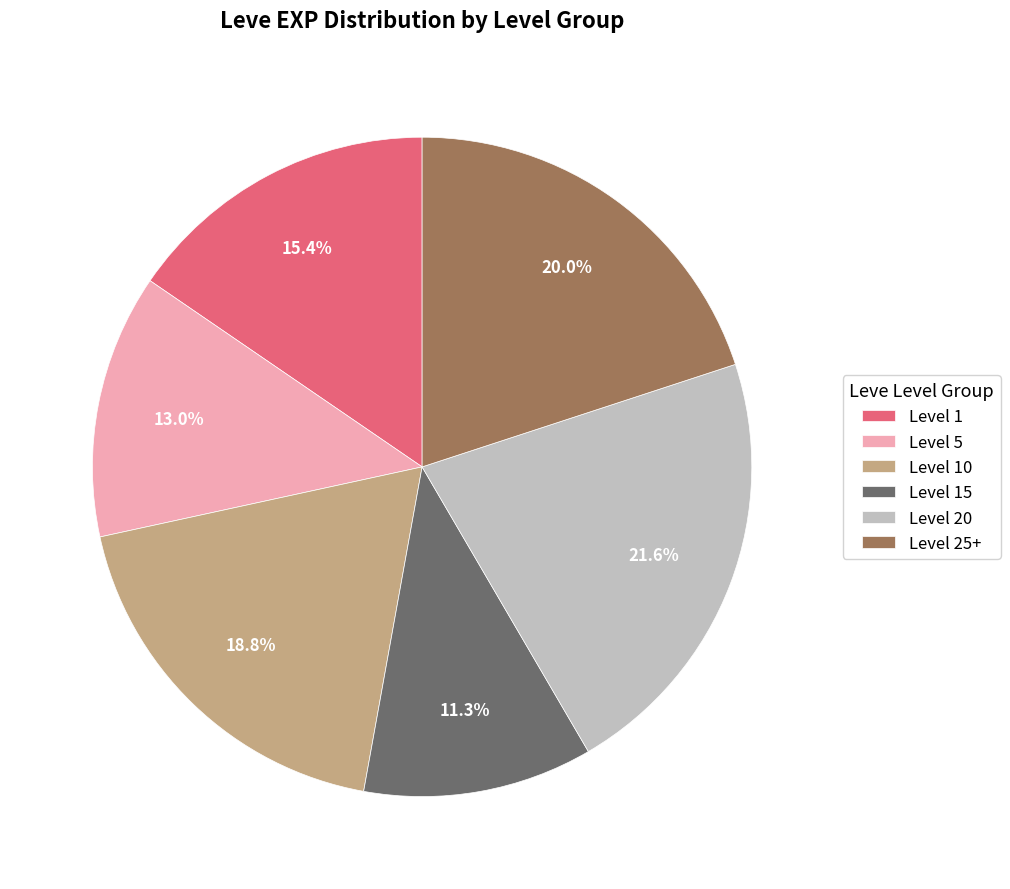

Is the sum of Level 20 and Level 15 greater than half?

No